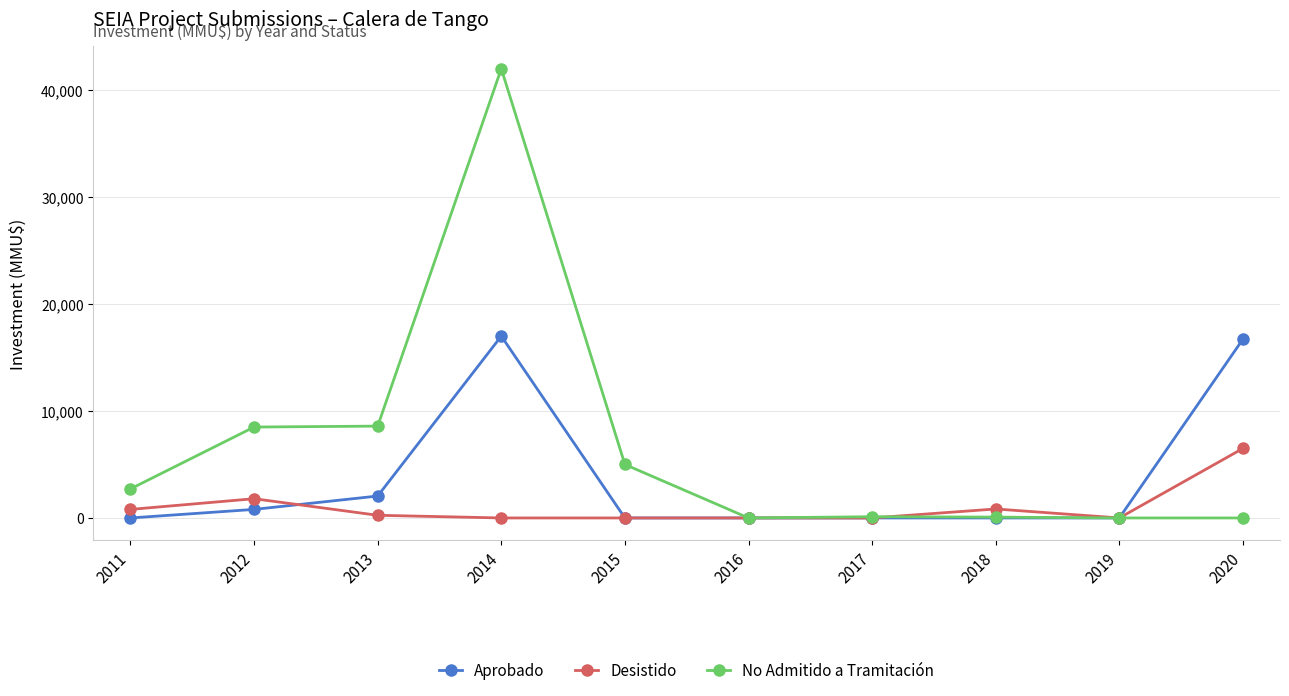

What is the average value of the No Admitido a Tramitación series?

6700